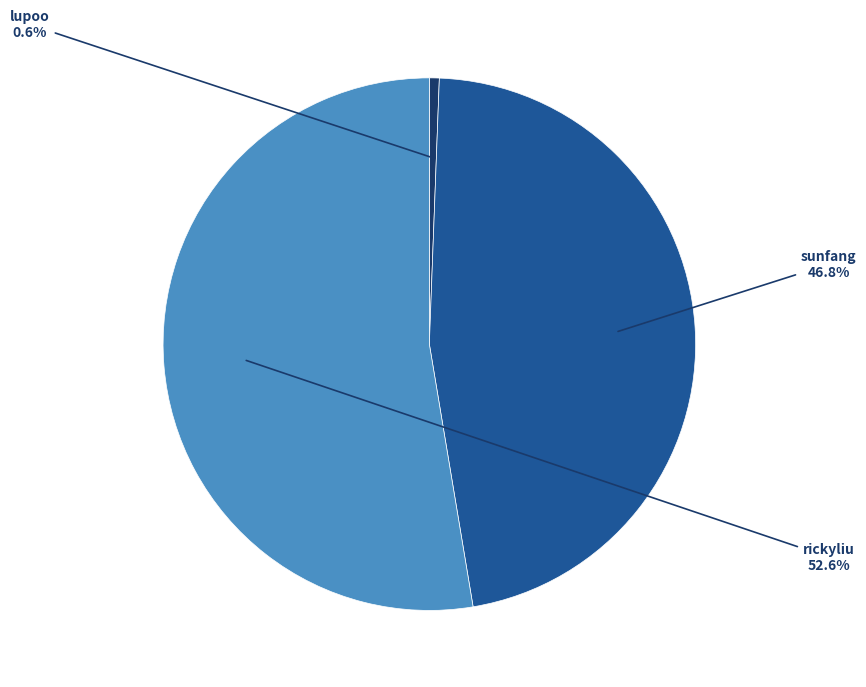

Is there any slice that represents more than half of the pie?

Yes